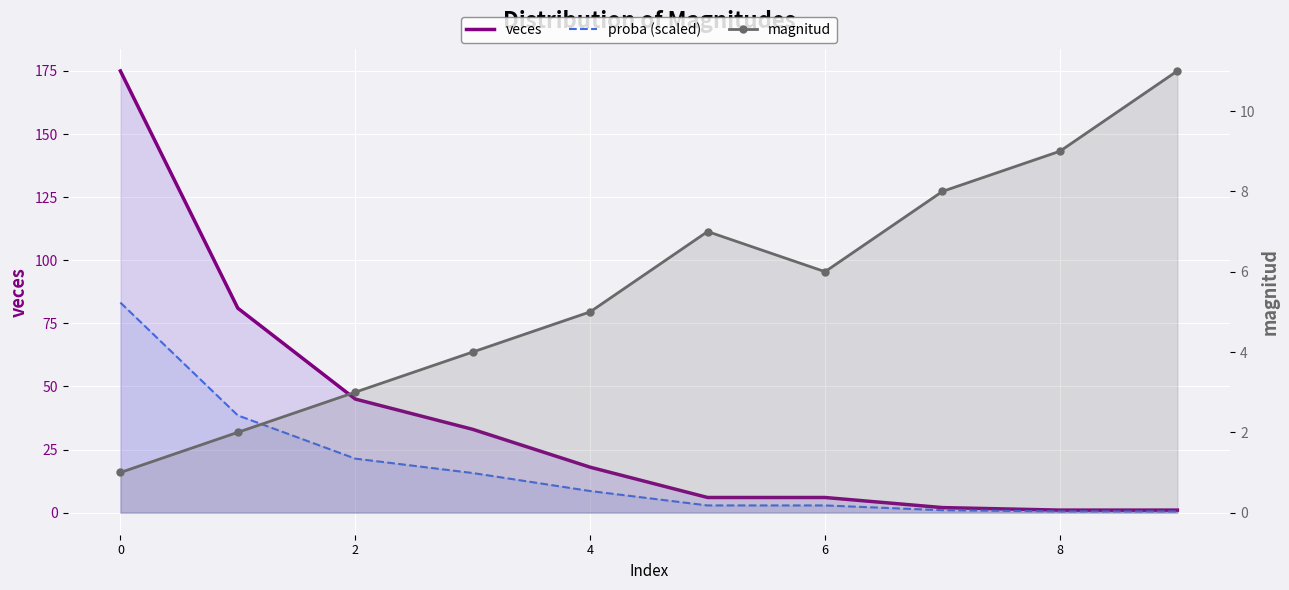

Which series has the largest range (max minus min)?

veces